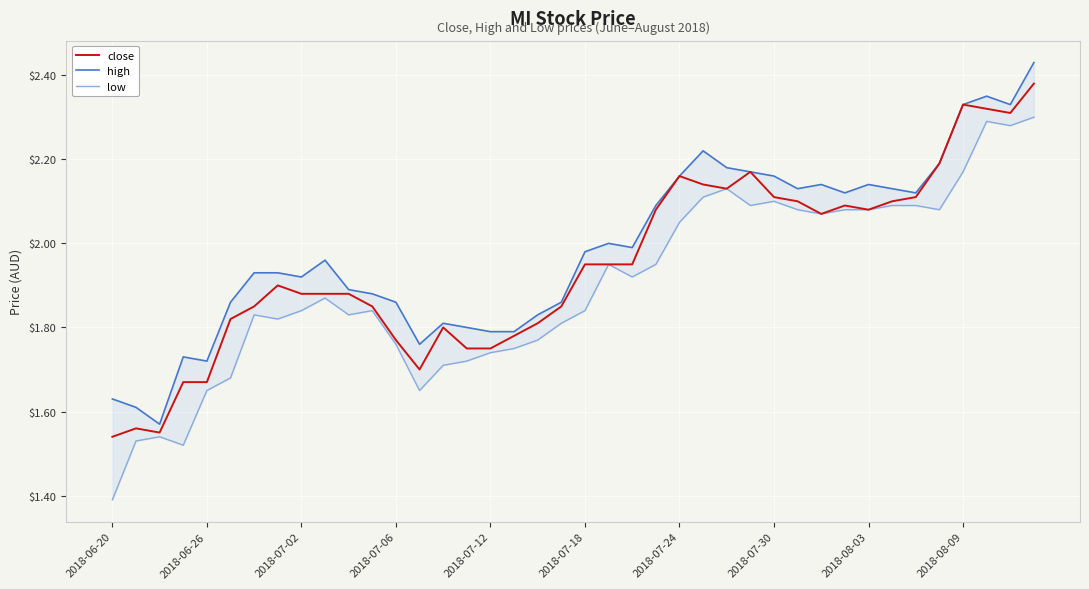

Rank the series at 2018-07-18 from highest to lowest value.

high, close, low